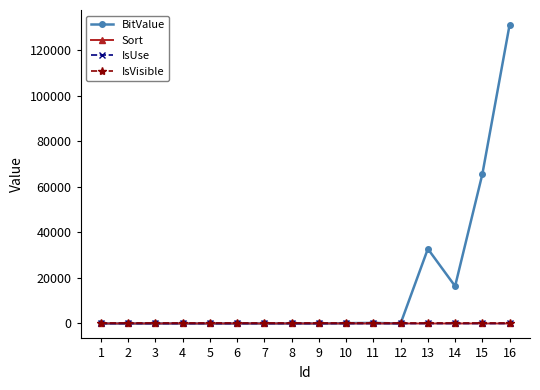

Which series has the largest total across all categories?

BitValue